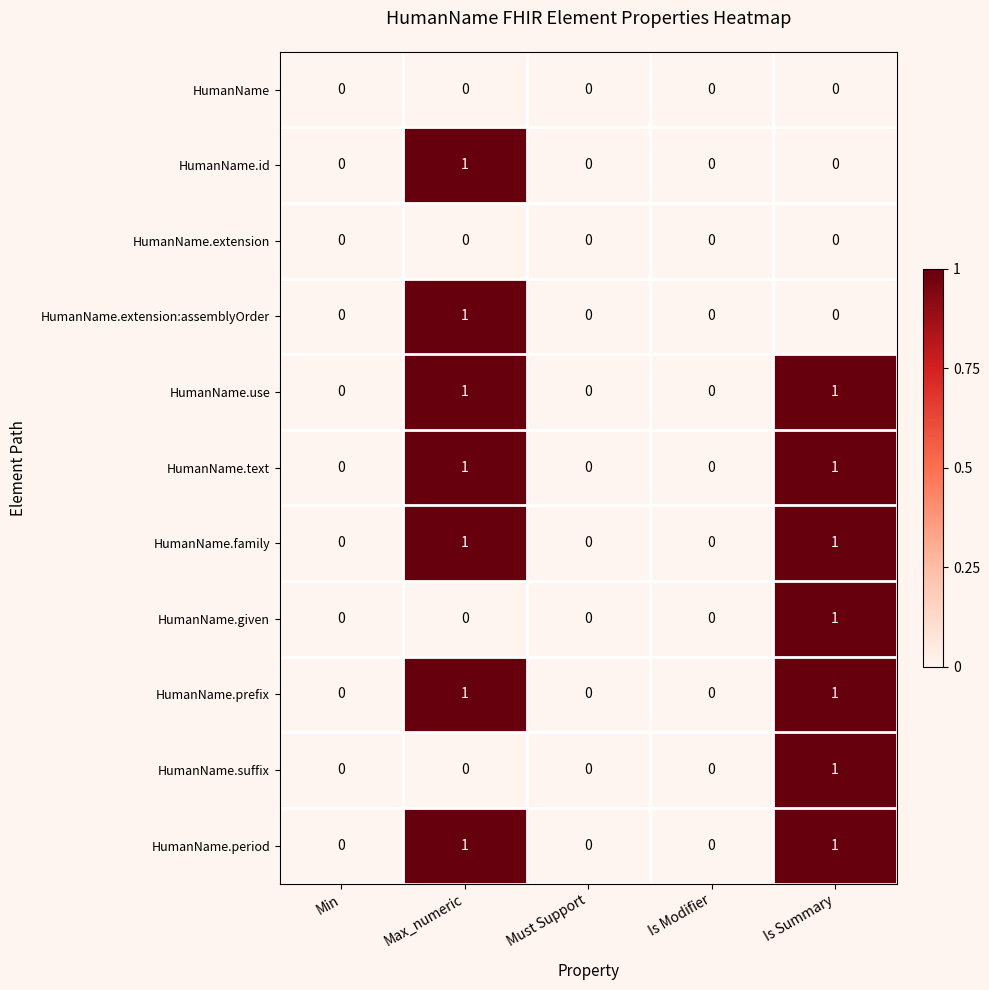

What is the difference between the highest and lowest values at Is Summary?

1